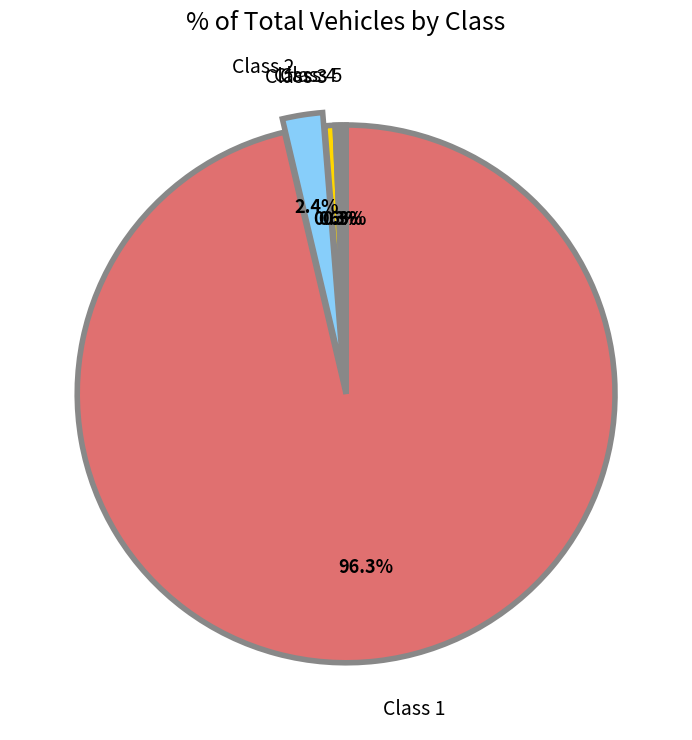

Which category has the biggest portion of the pie?

Class 1